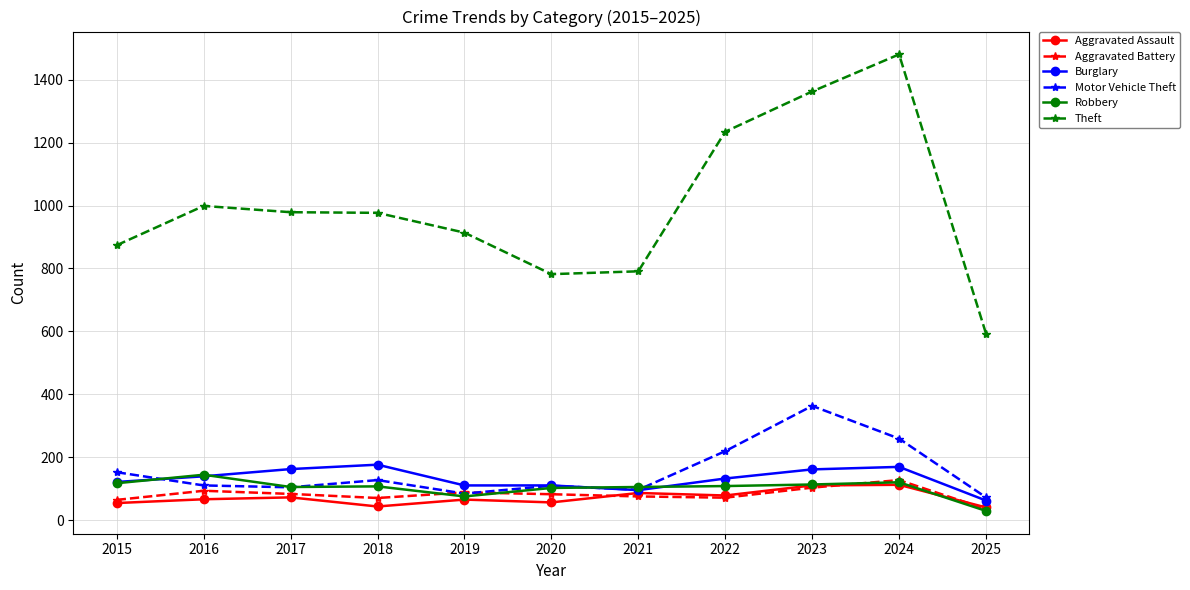

True or false: Motor Vehicle Theft has a value of 72 at 2025.

True